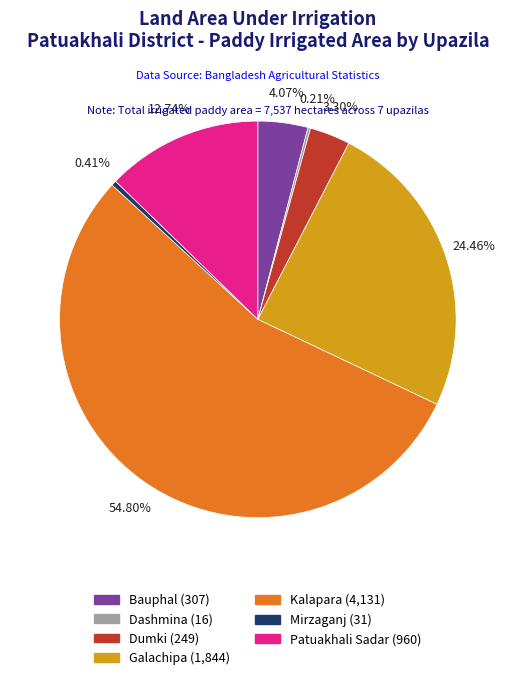

Between Patuakhali Sadar and Bauphal, which is larger?

Patuakhali Sadar